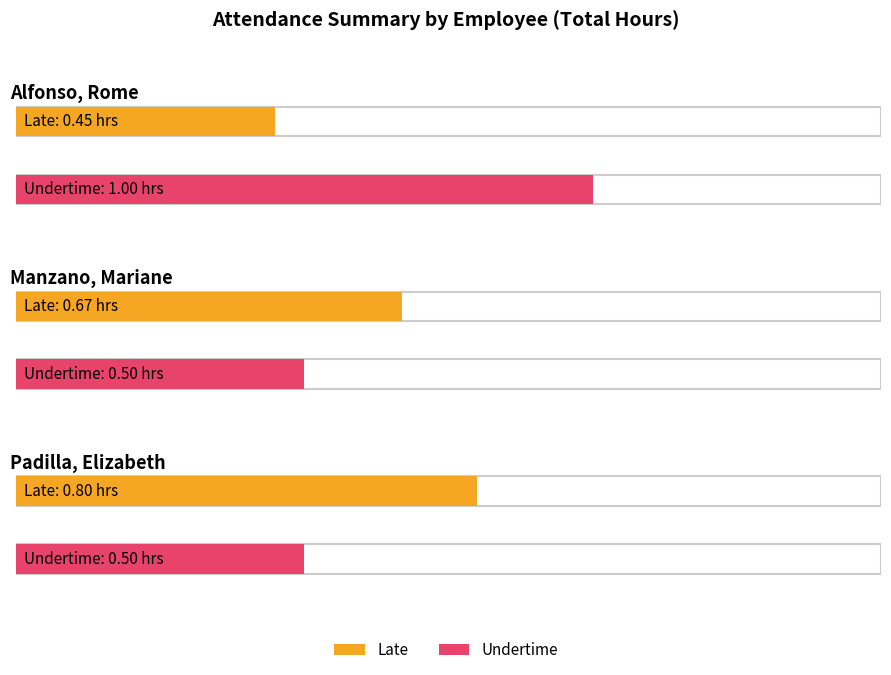

At which label does Late reach its peak?

Padilla, Elizabeth